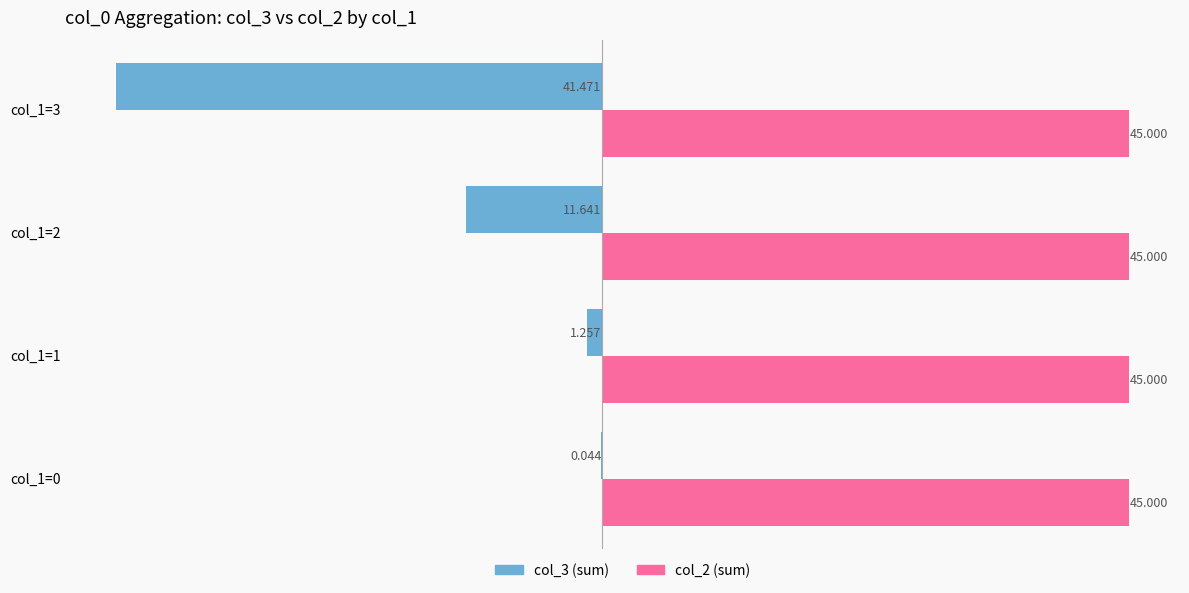

Is the value of col_2 (sum) at col_1=2 greater than the value of col_3 (sum) at col_1=2?

Yes